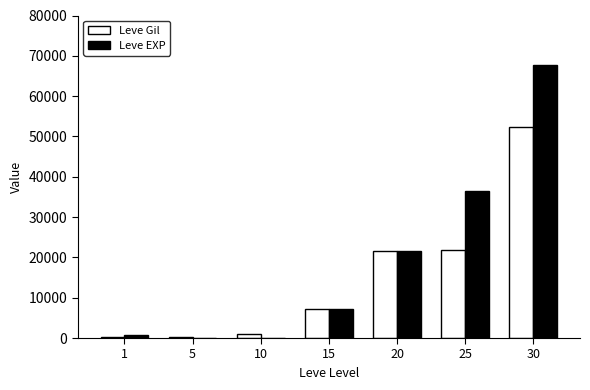

What is the maximum value shown in the chart?

67730